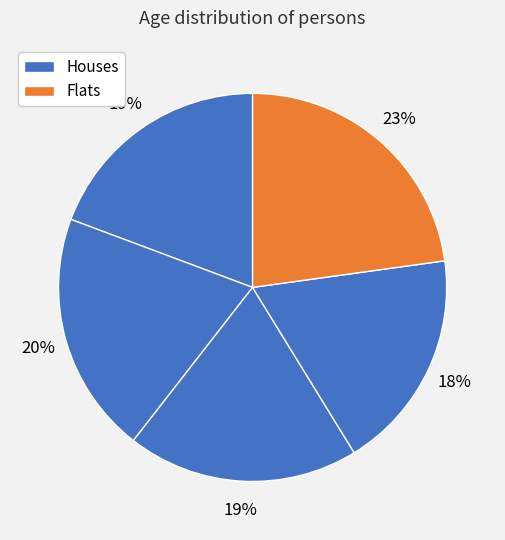

How many segments does this pie chart have?

5